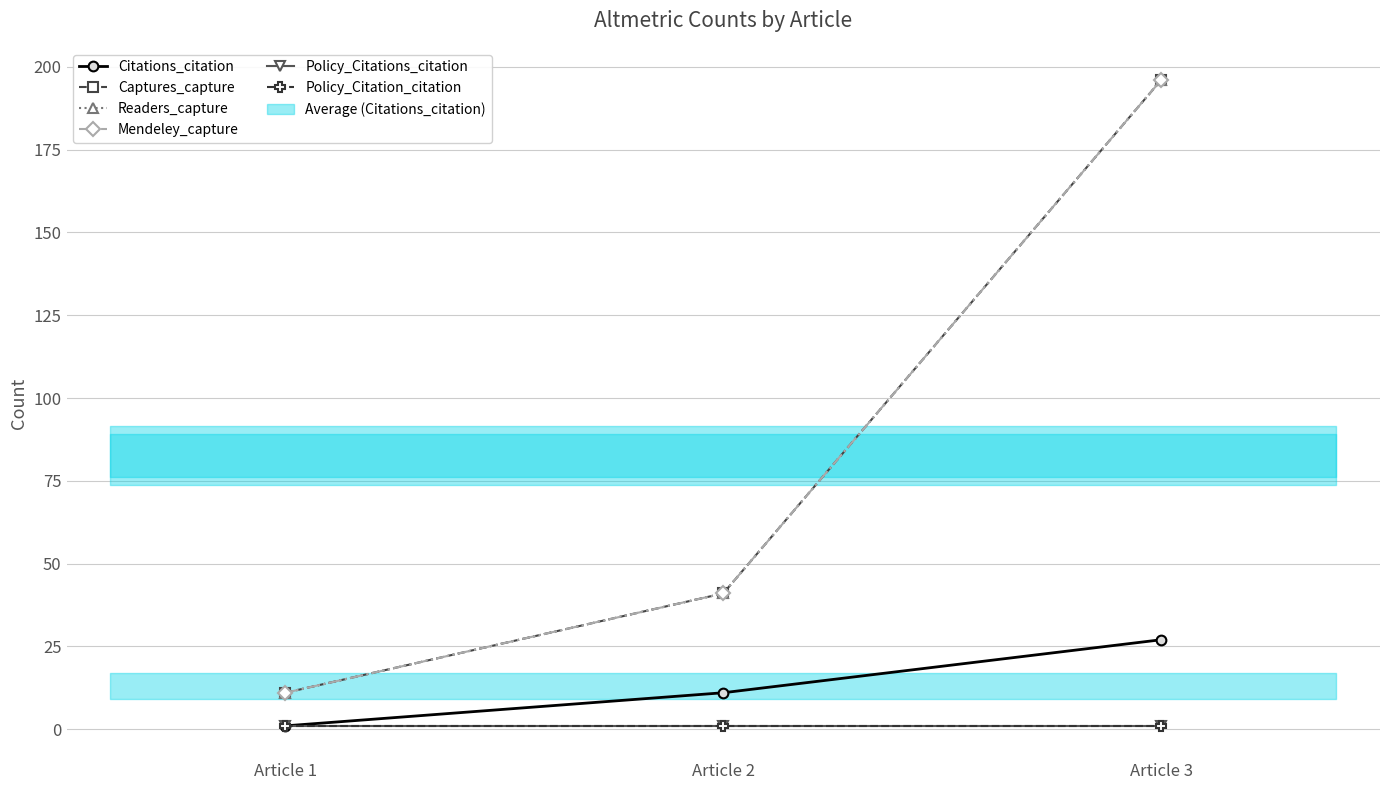

At Article 1, list the series in order from largest to smallest.

Captures_capture, Readers_capture, Mendeley_capture, Citations_citation, Policy_Citations_citation, Policy_Citation_citation